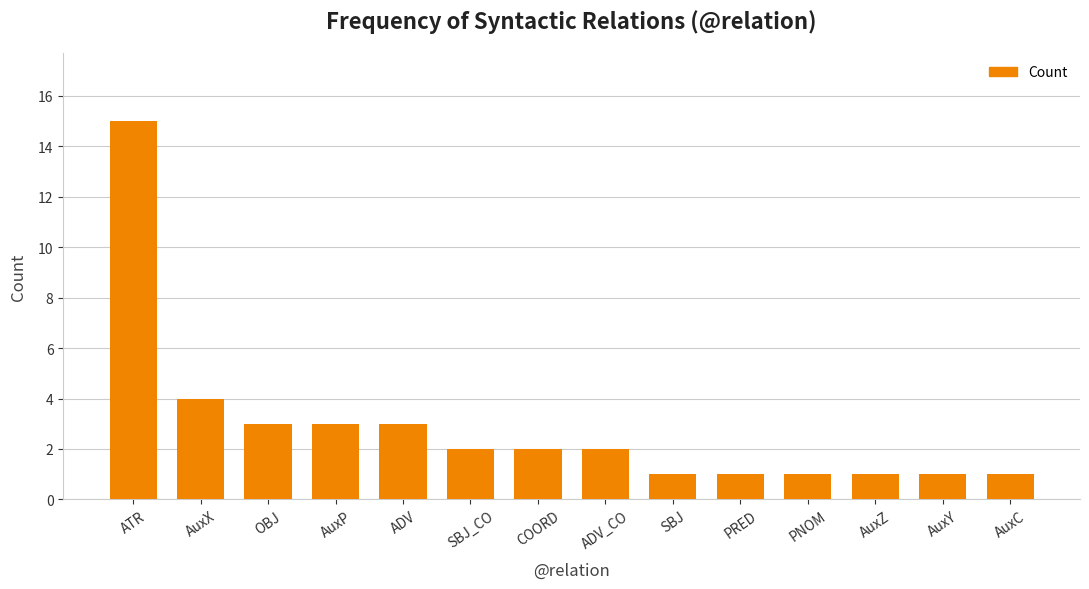

The chart shows a value of 1 at SBJ. True or false?

True